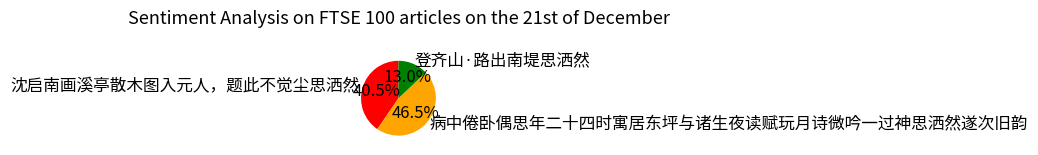

Rank the categories by value from highest to lowest.

病中倦卧偶思年二十四时寓居东坪与诸生夜读赋玩月诗微吟一过神思洒然遂次旧韵, 沈启南画溪亭散木图入元人，题此不觉尘思洒然, 登齐山·路出南堤思洒然